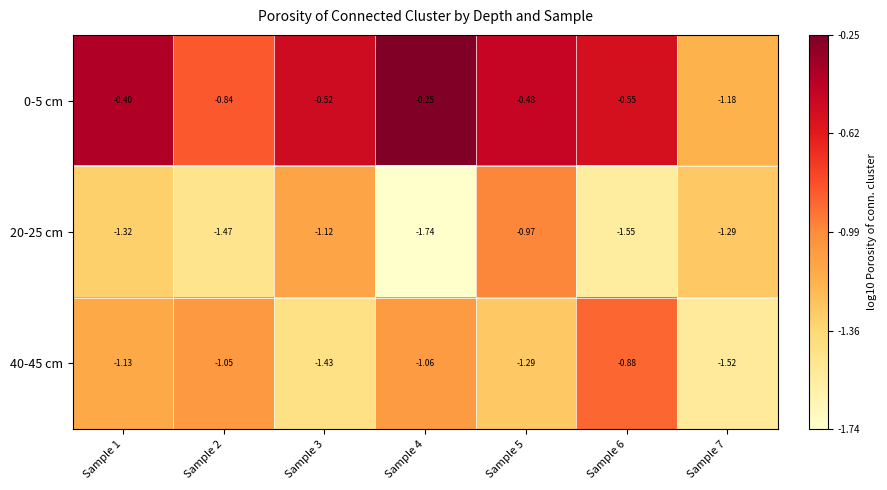

Which series changed the most between Sample 3 and Sample 6?

40-45 cm